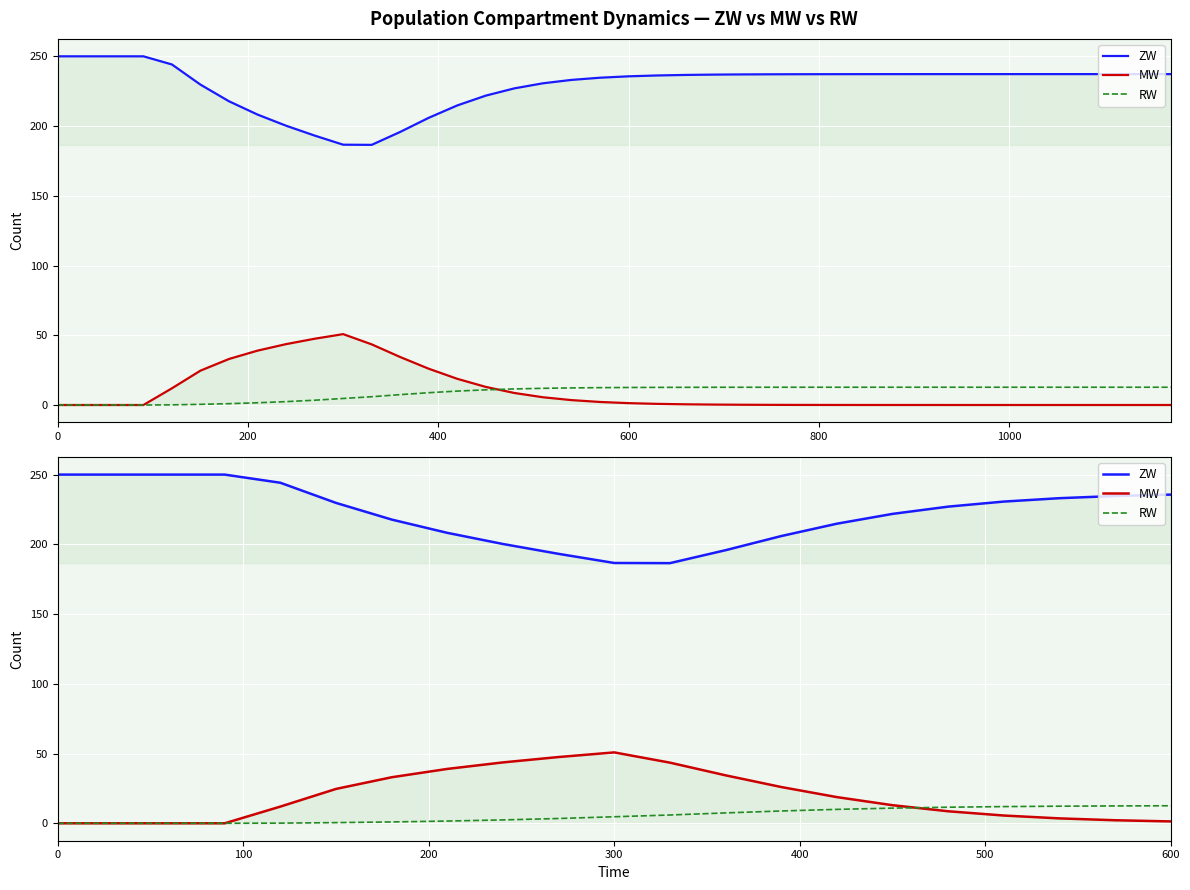

At which category is the sum across all series the highest?

800